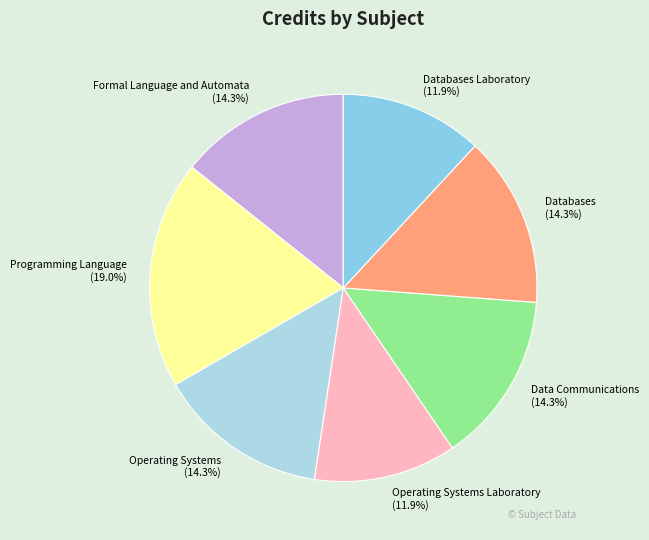

To the nearest percent, what is the difference between the Databases Laboratory and Data Communications slice percentages?

2%